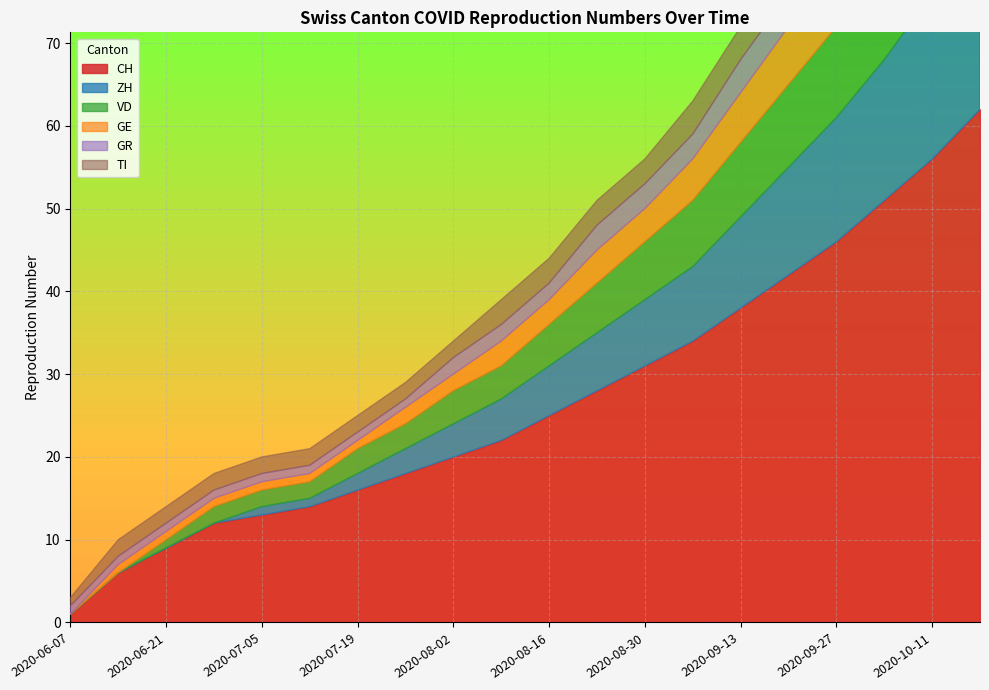

True or false: GE and TI cross at least once.

False